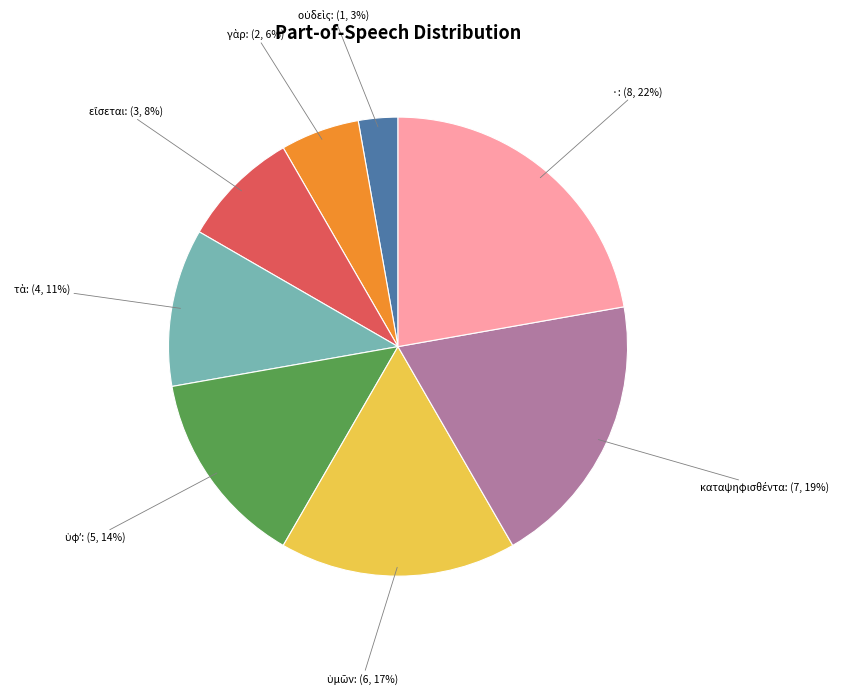

To the nearest percent, what is the difference between the largest and smallest slice percentages?

19%